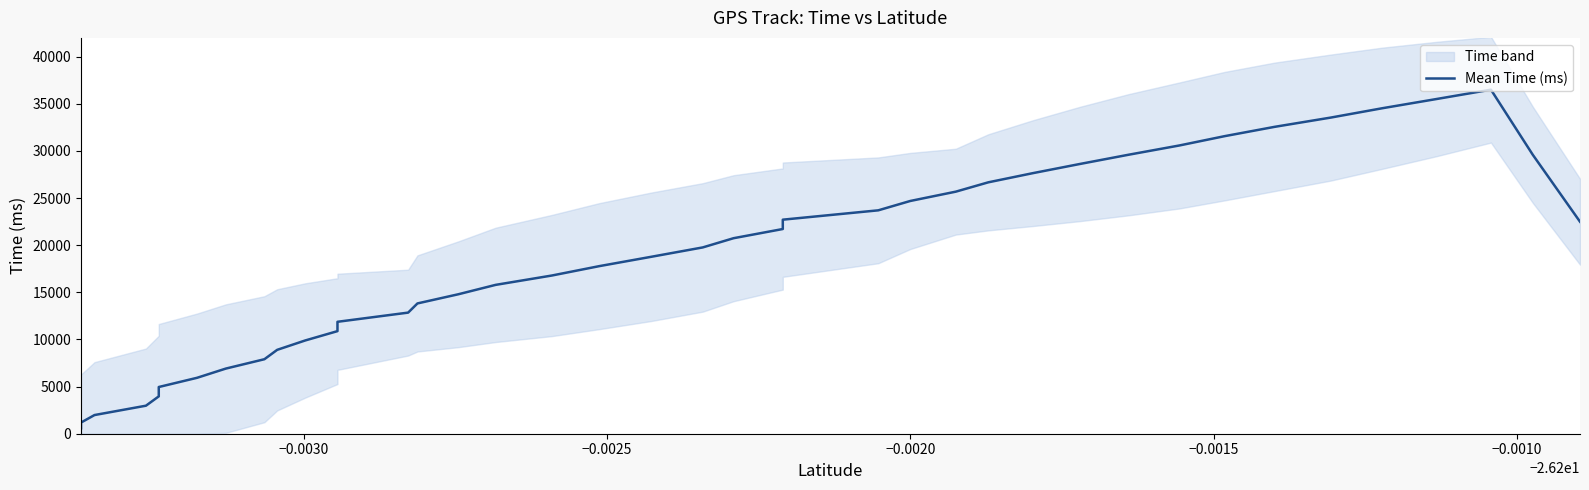

True or false: there are more than 2 points higher than both neighbors.

False